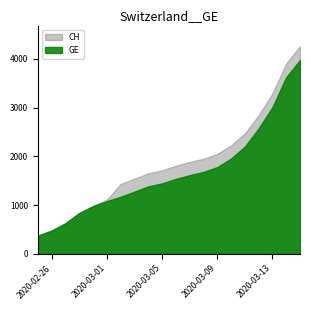

At 2020-03-10, list the series in order from smallest to largest.

GE, CH